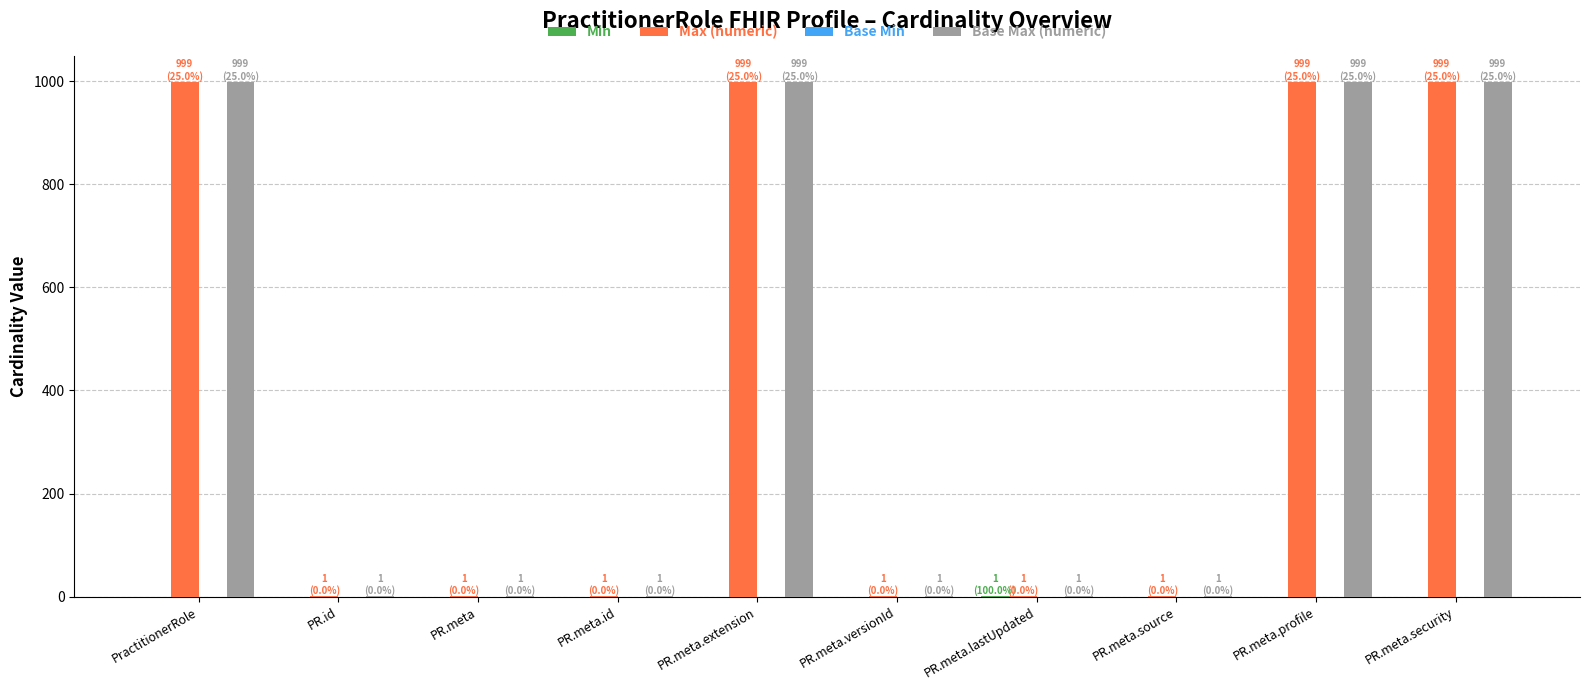

True or false: Max (numeric) has a value of 999 at PR.meta.profile.

True